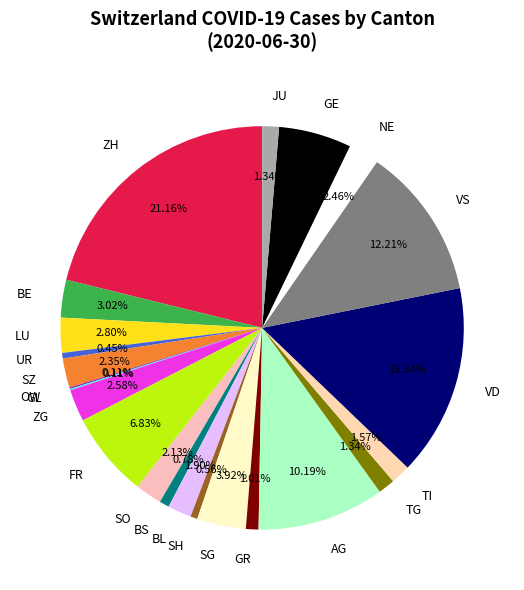

Which slice is the largest?

ZH